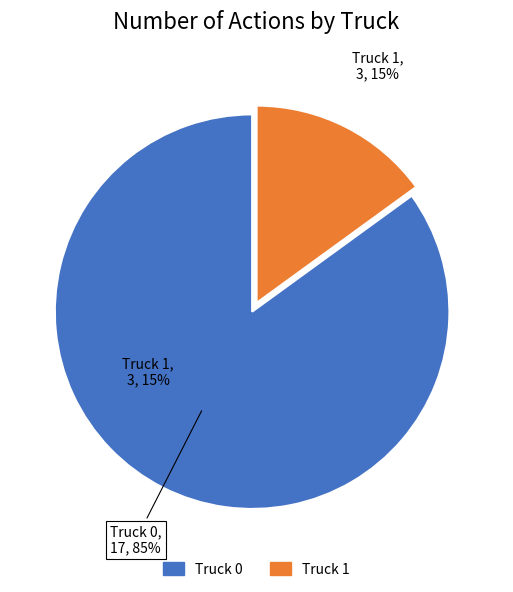

To the nearest percent, what percentage of the pie is Truck 1?

15%